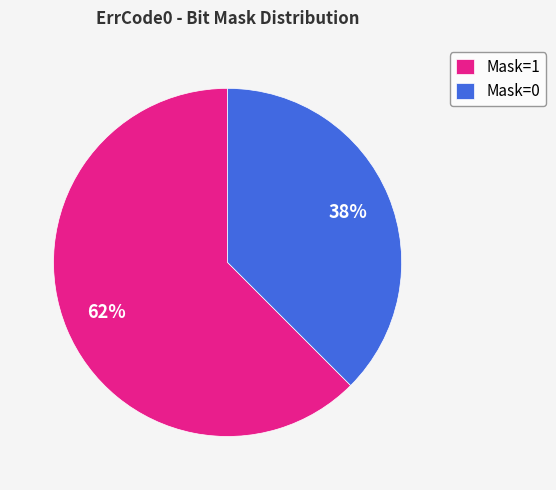

Which slice is the largest?

Mask=1